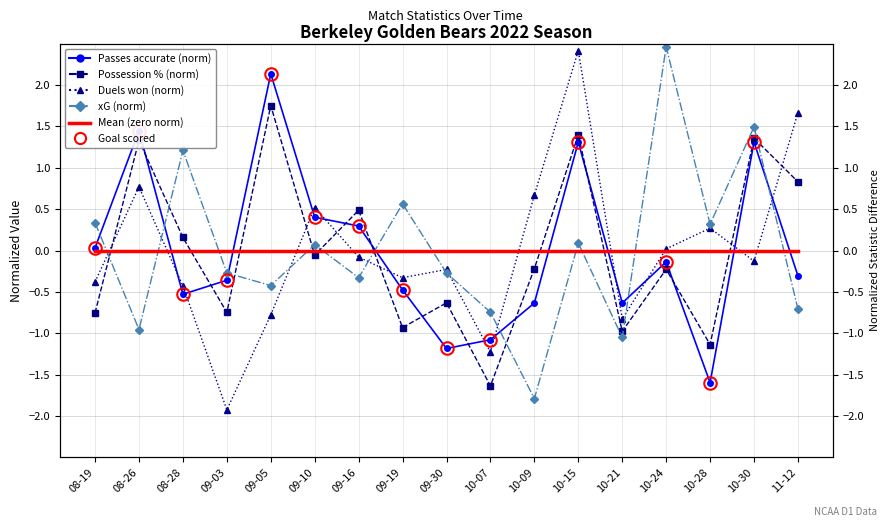

Between 10-21 and 10-24, which is larger?

10-24